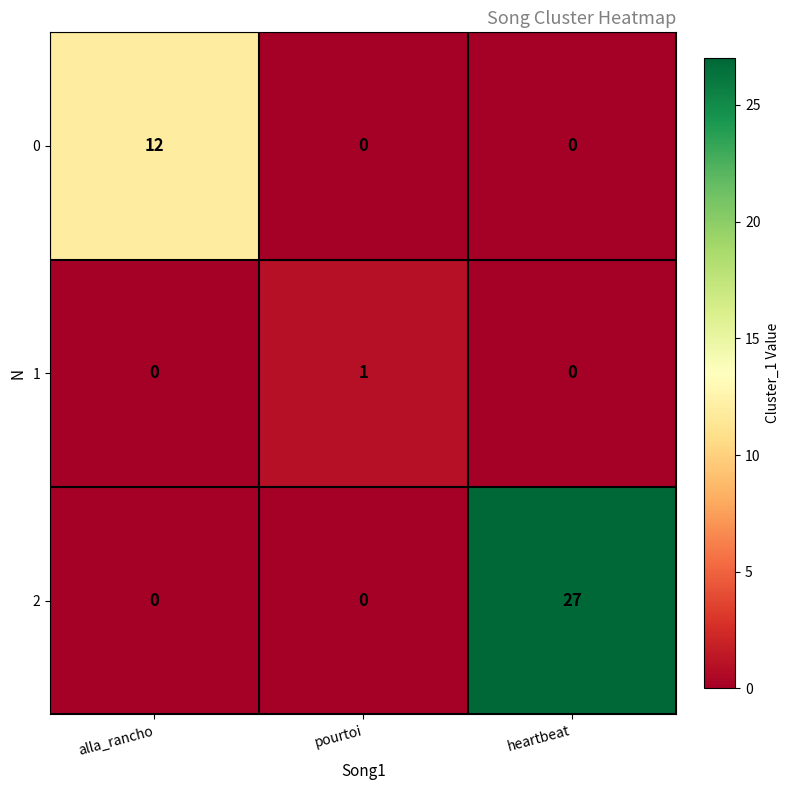

List the series in order of their overall mean, lowest first.

1, 0, 2